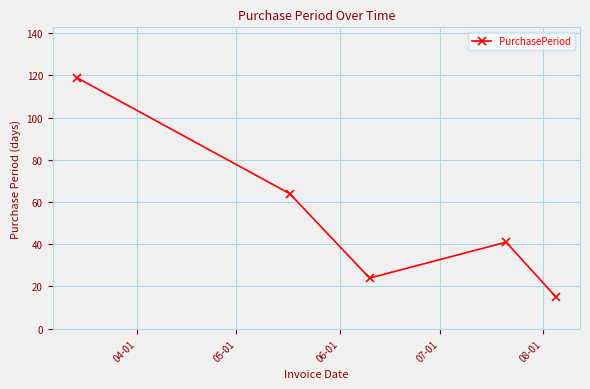

What is the average value?

53